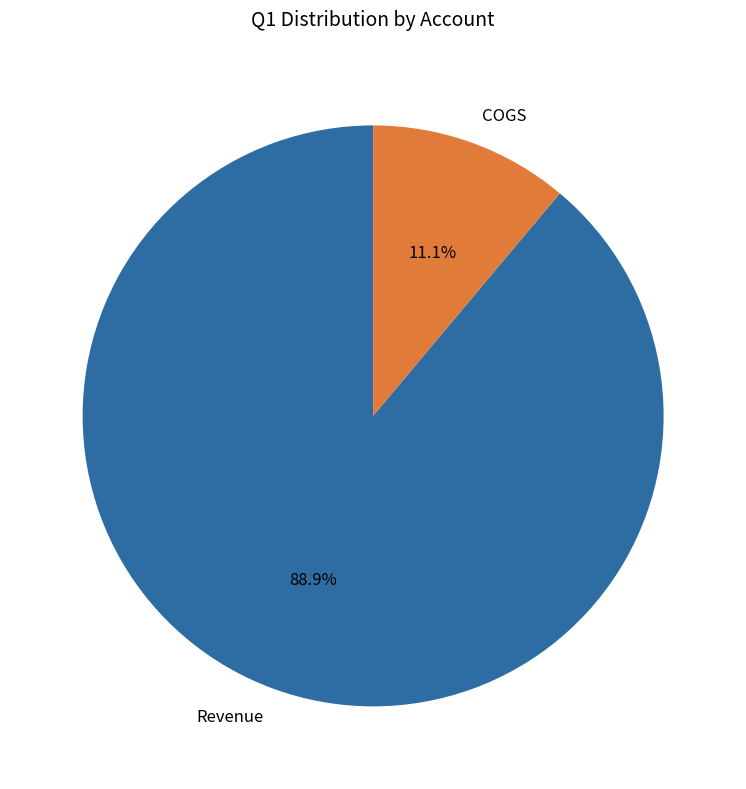

How many slices are in this pie chart?

2